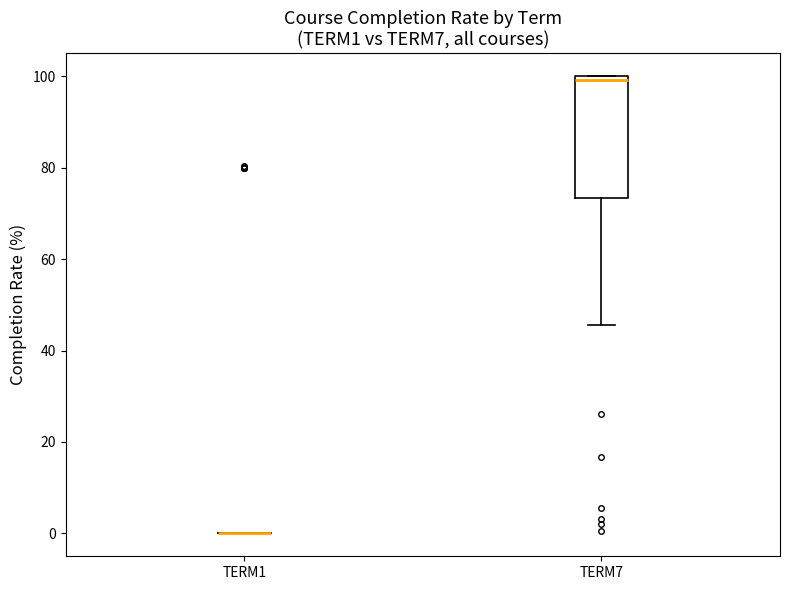

Reading left to right, transcribe this box plot: for each box, give where its median line is, the range the box spans, and where its two whiskers end, as read against the y-axis. The values are not printed on the chart, so give them approximately, as read against the axis.

TERM1: box collapsed to a line at 0, whiskers 0 to 0
TERM7: median 100 (just below the box's upper edge), box 74 to 100, whiskers 46 to 100